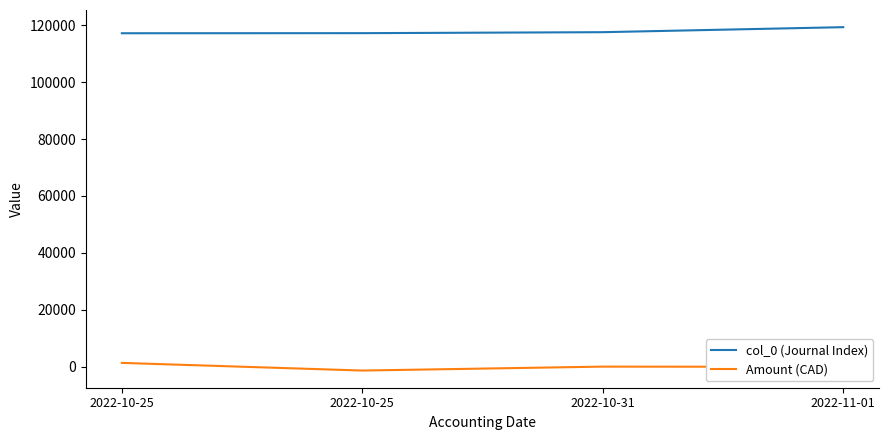

Rank the series at 2022-11-01 from lowest to highest value.

Amount (CAD), col_0 (Journal Index)